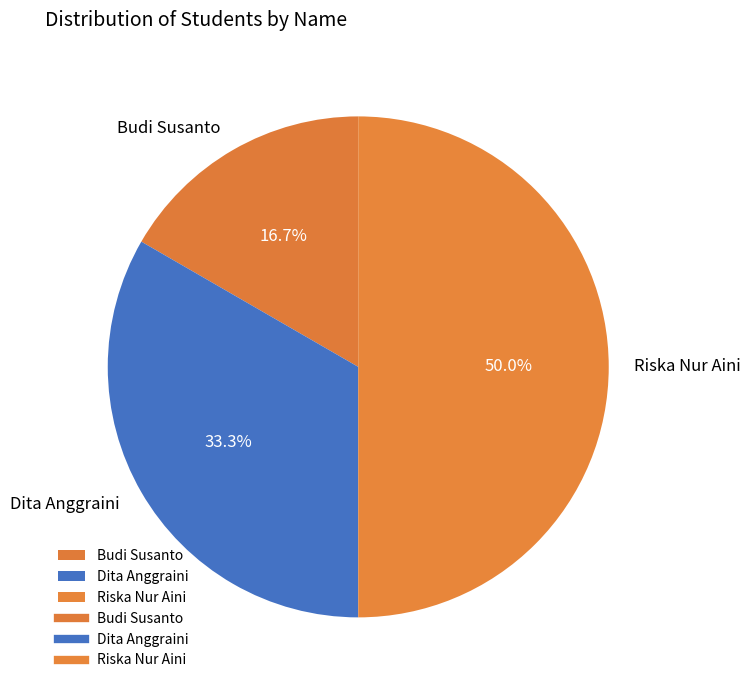

To the nearest percent, what is the difference between the largest and smallest slice percentages?

33%